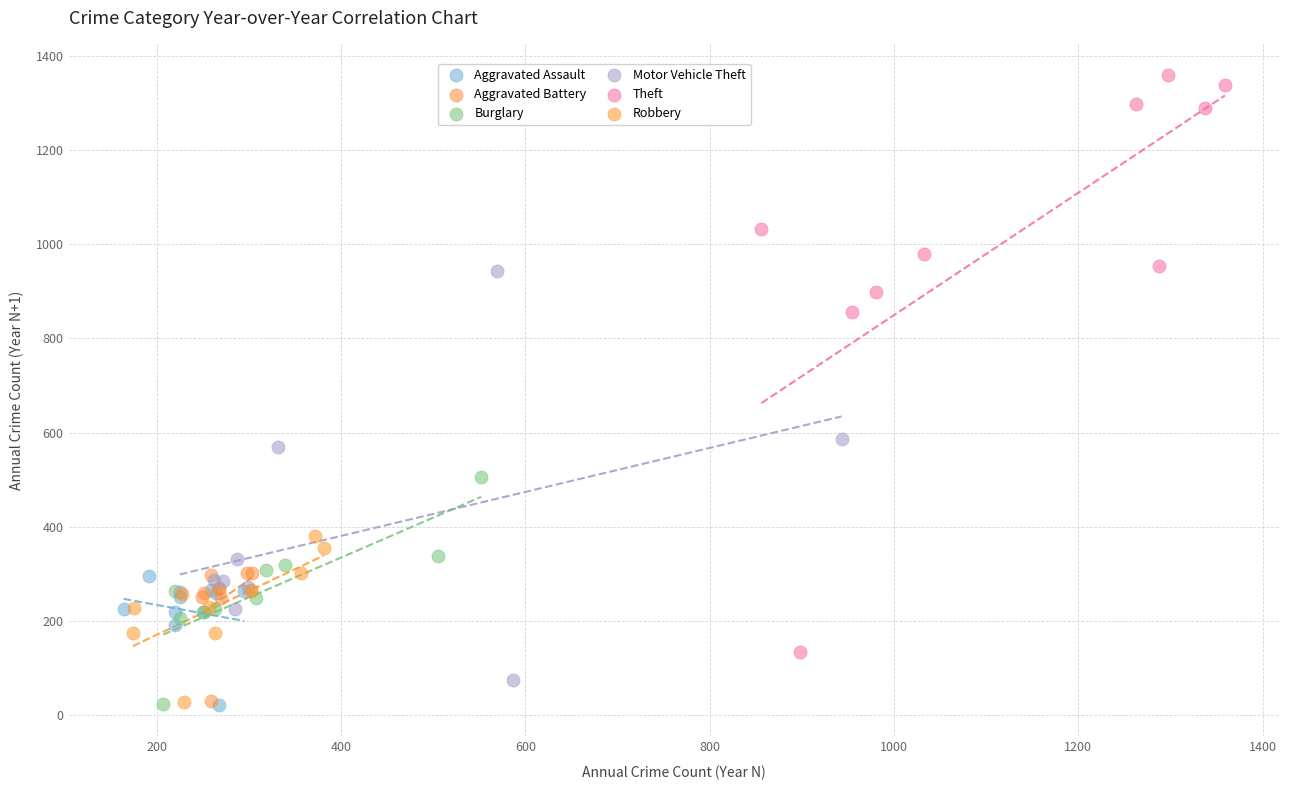

Which series reaches the maximum Y coordinate?

Theft